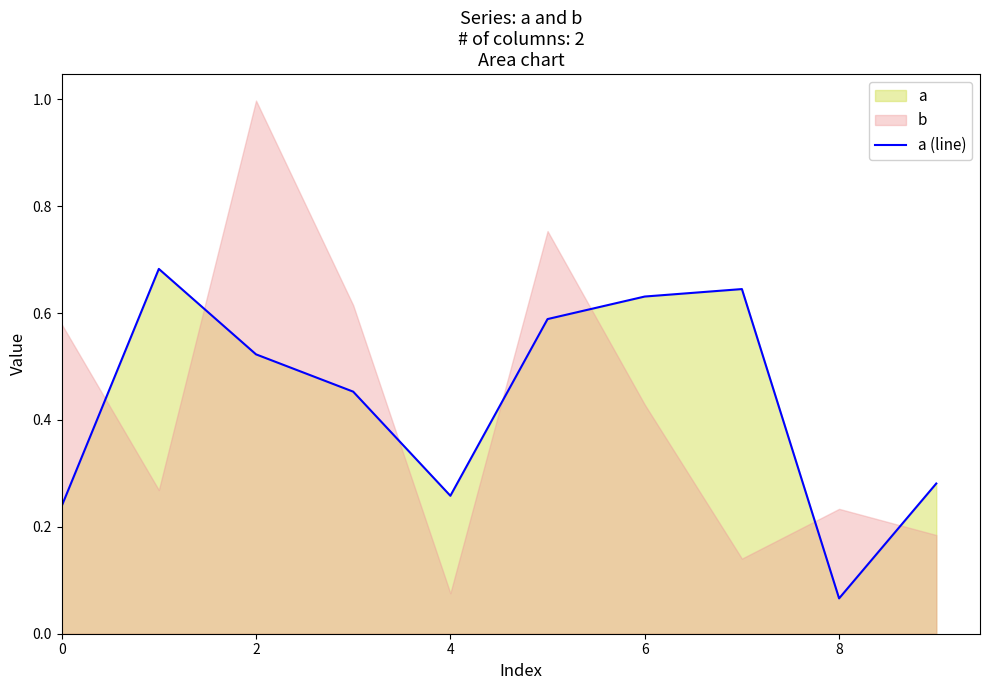

Is it true that the value at 6 is 0.9?

False